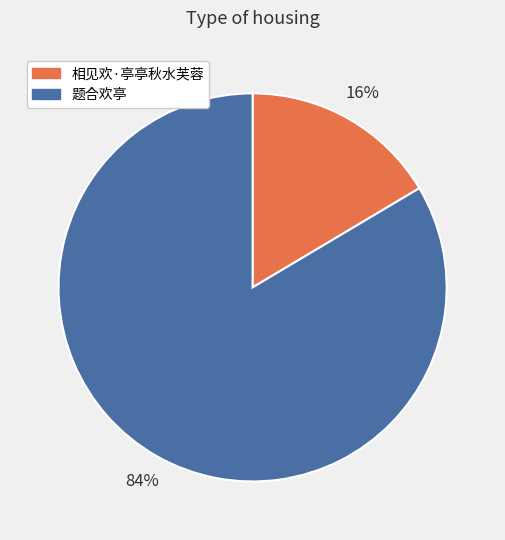

To the nearest percent, what is the combined percentage of 相见欢·亭亭秋水芙蓉 and 题合欢亭?

100%